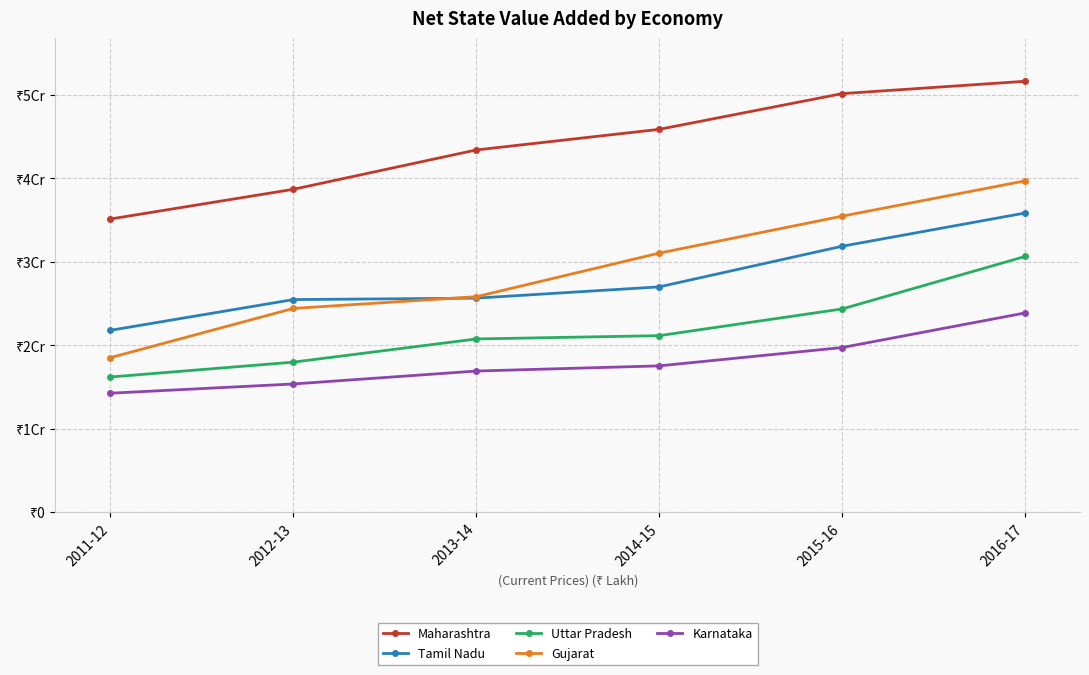

The Maharashtra series shows 59615808 at 2012-13. True or false?

False